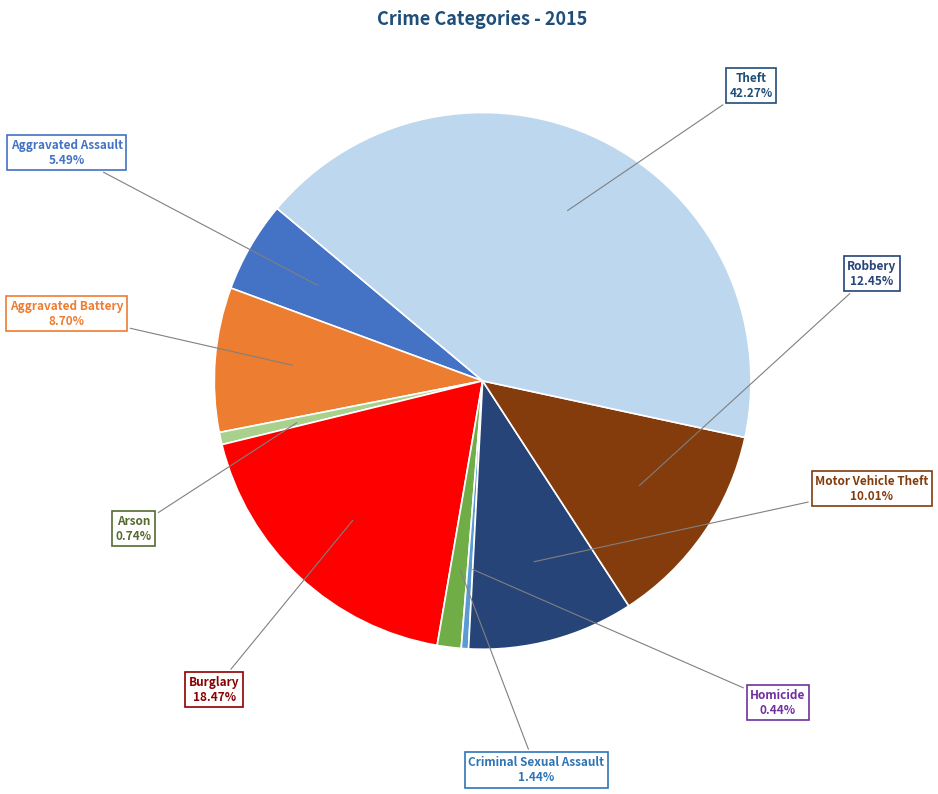

Is there a majority slice in this chart?

No